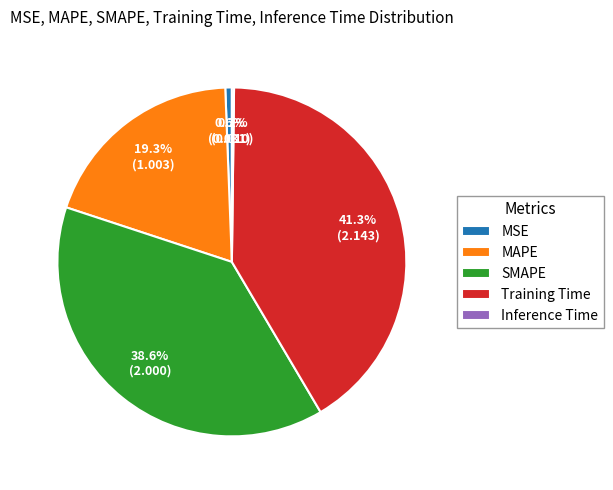

Which category has the biggest portion of the pie?

Training Time